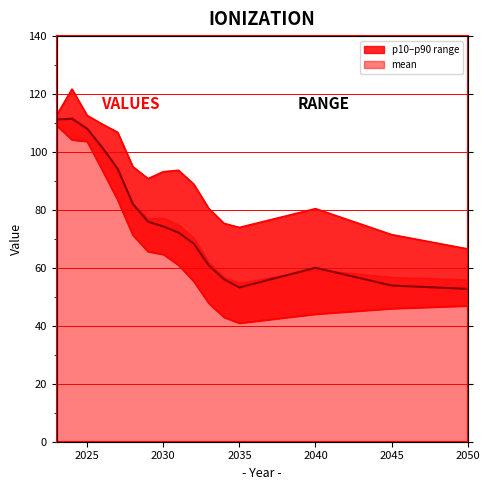

True or false: p50 and p10 cross at least once.

False